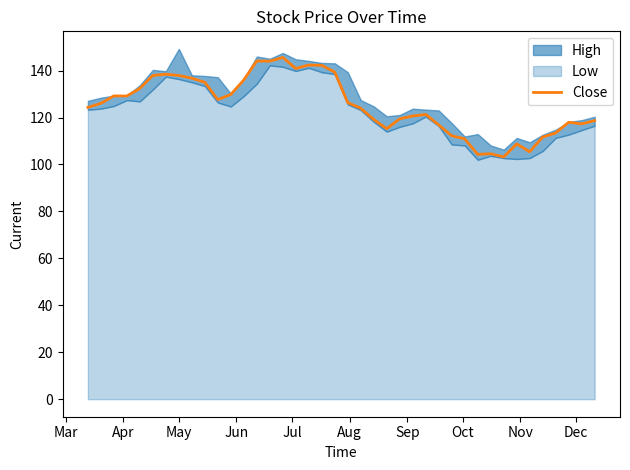

How many interior local peaks (higher than both neighbors) does the data have?

9